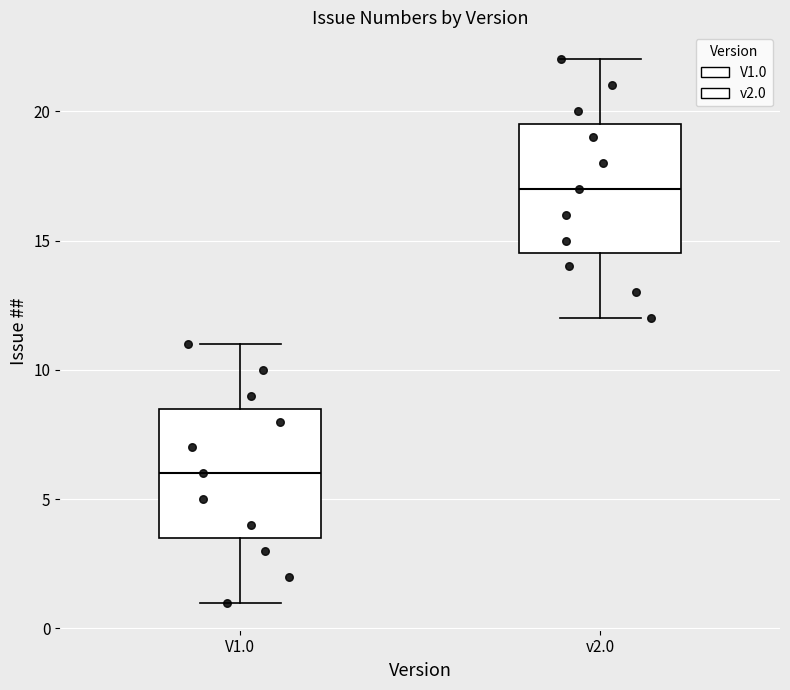

Reading left to right, transcribe this box plot: for each box, give where its median line is, the range the box spans, and where its two whiskers end, as read against the y-axis. The values are not printed on the chart, so give them approximately, as read against the axis.

V1.0: median 6.0, box 3.5 to 8.5, whiskers 1.0 to 11.0
v2.0: median 17.0, box 14.5 to 19.5, whiskers 12.0 to 22.0